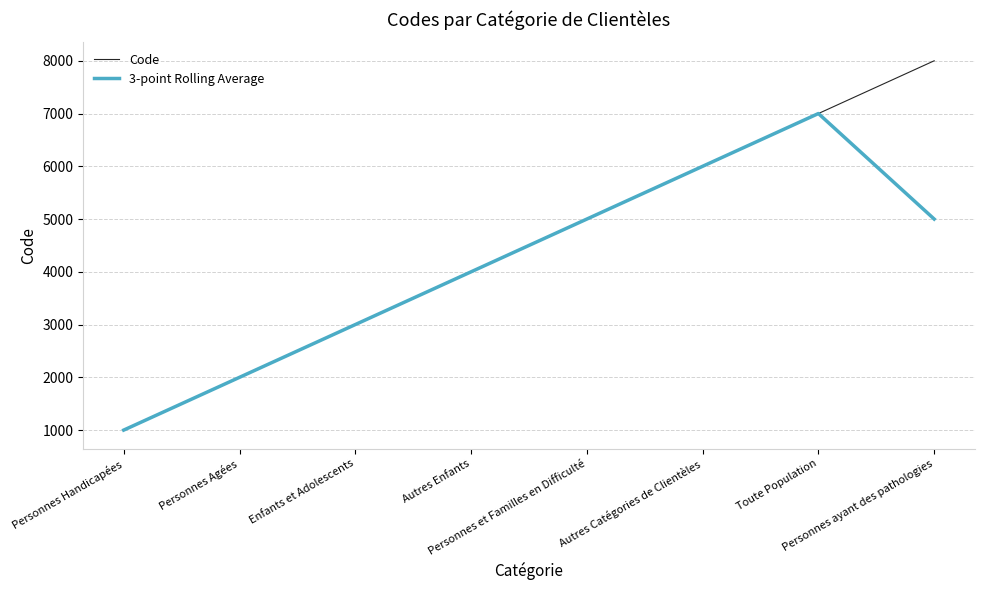

What is the sum of all Code values?

36000.0